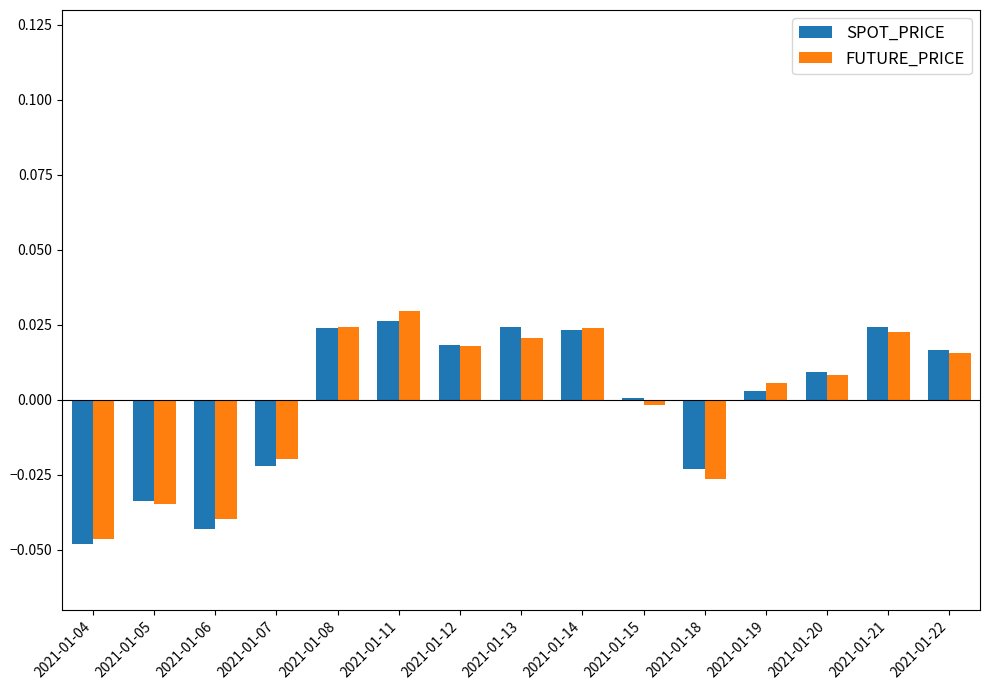

True or false: SPOT_PRICE has a value of 0.0 at 2021-01-13.

True